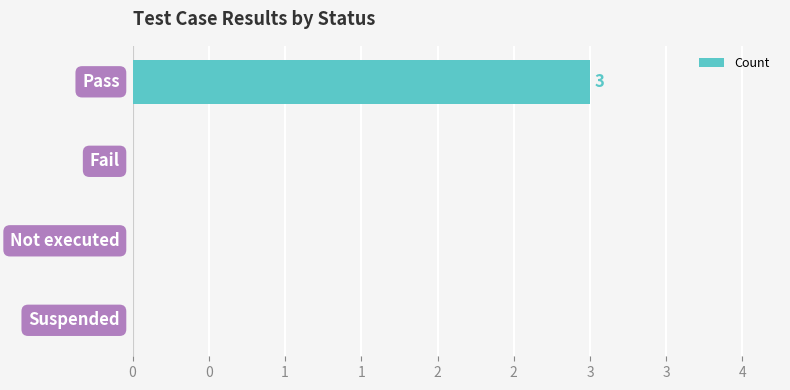

How many values are between 0 and 3?

4